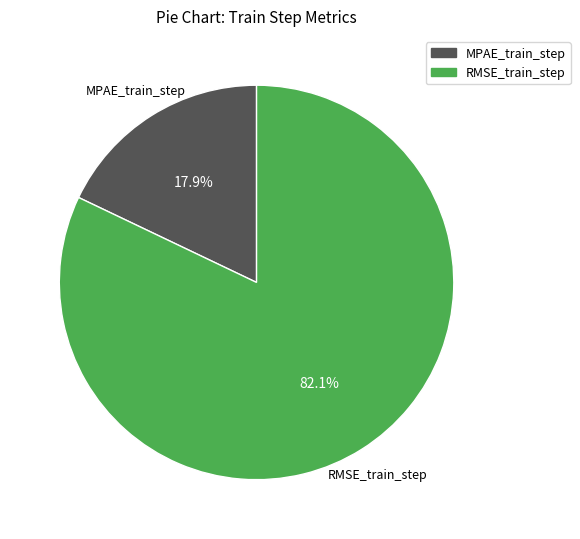

To the nearest percent, what is the difference between the MPAE_train_step and RMSE_train_step slice percentages?

64%